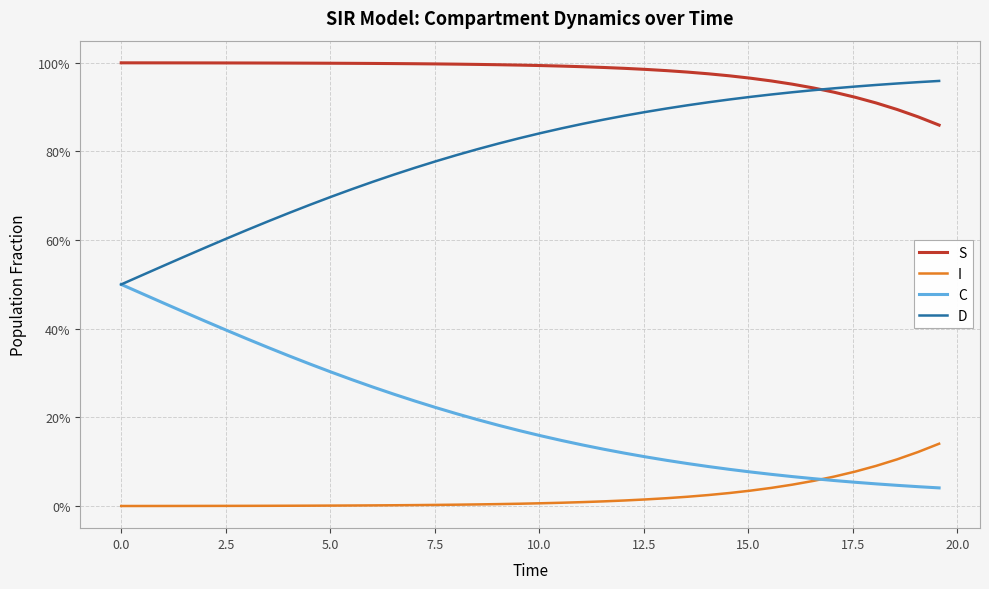

Reading right to left, extract all data points from this chart.

S: 0.9	0.9	0.9	0.9	0.9	0.9	0.9	1.0	1.0	1.0	1.0	1.0	1.0	1.0	1.0	1.0	1.0	1.0	1.0	1.0	1.0	1.0	1.0	1.0	1.0	1.0	1.0	1.0	1.0	1.0	1.0	1.0	1.0	1.0	1.0	1.0	1.0	1.0	1.0	1.0
I: 0.1	0.1	0.1	0.1	0.1	0.1	0.1	0.0	0.0	0.0	0.0	0.0	0.0	0.0	0.0	0.0	0.0	0.0	0.0	0.0	0.0	0.0	0.0	0.0	0.0	0.0	0.0	0.0	0.0	0.0	0.0	0.0	0.0	0.0	0.0	0.0	0.0	0.0	0.0	0.0
C: 0.0	0.0	0.0	0.1	0.1	0.1	0.1	0.1	0.1	0.1	0.1	0.1	0.1	0.1	0.1	0.1	0.1	0.1	0.1	0.2	0.2	0.2	0.2	0.2	0.2	0.2	0.3	0.3	0.3	0.3	0.3	0.3	0.4	0.4	0.4	0.4	0.4	0.5	0.5	0.5
D: 1.0	1.0	1.0	0.9	0.9	0.9	0.9	0.9	0.9	0.9	0.9	0.9	0.9	0.9	0.9	0.9	0.9	0.9	0.9	0.8	0.8	0.8	0.8	0.8	0.8	0.8	0.7	0.7	0.7	0.7	0.7	0.7	0.6	0.6	0.6	0.6	0.6	0.5	0.5	0.5